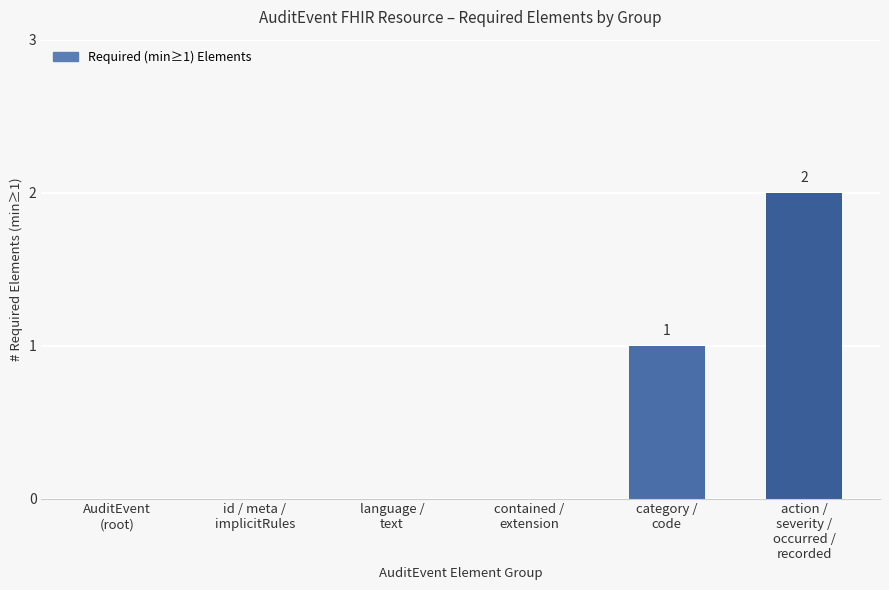

What is the sum of all values?

3